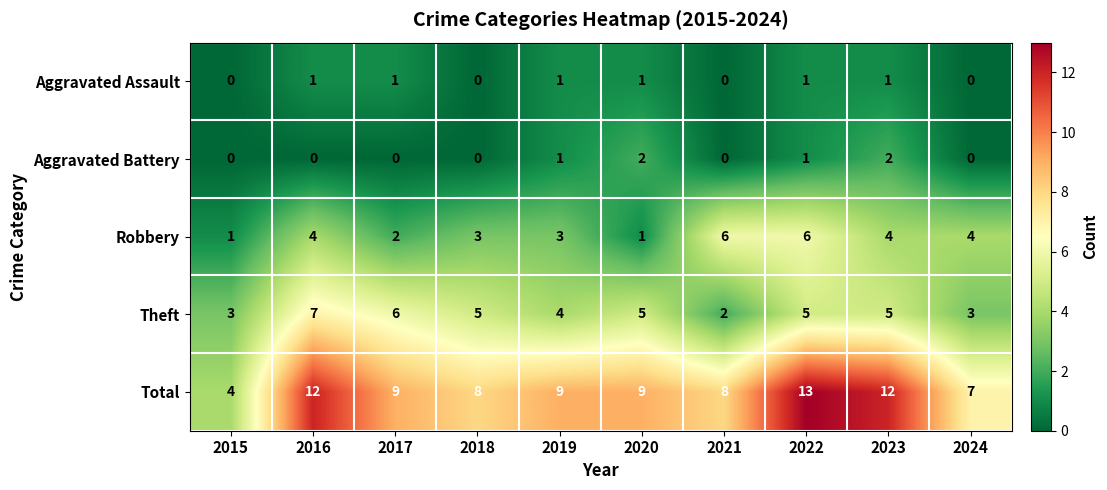

What is the sum of the Theft values at 2020 and 2015?

8